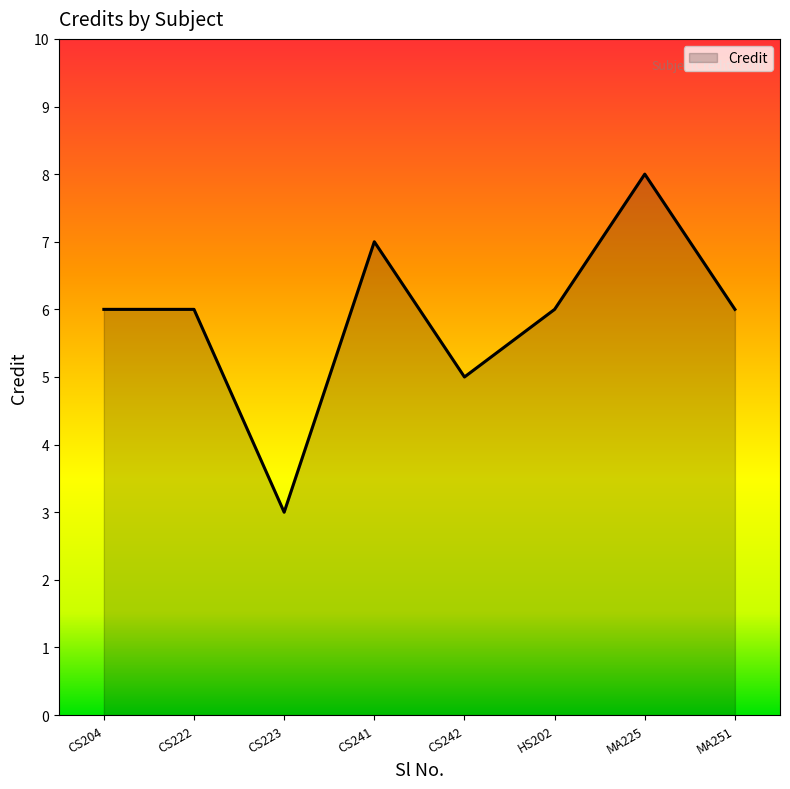

Is it true that the value at HS202 is 3?

False